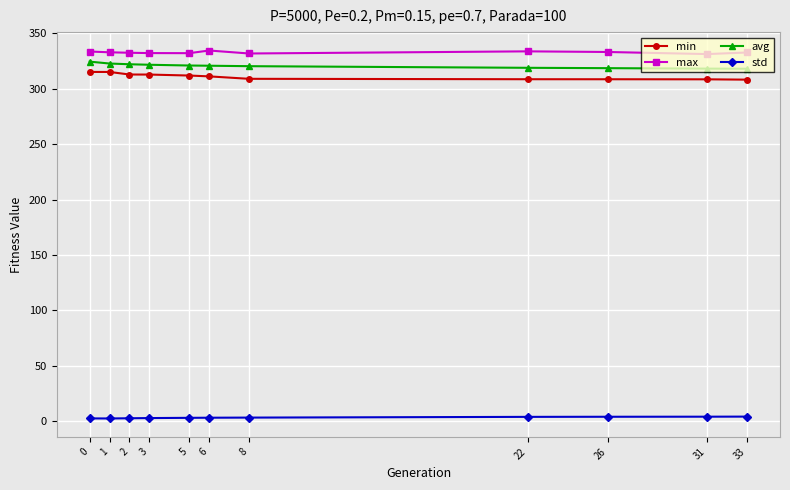

At how many categories does at least one series exceed 220?

11